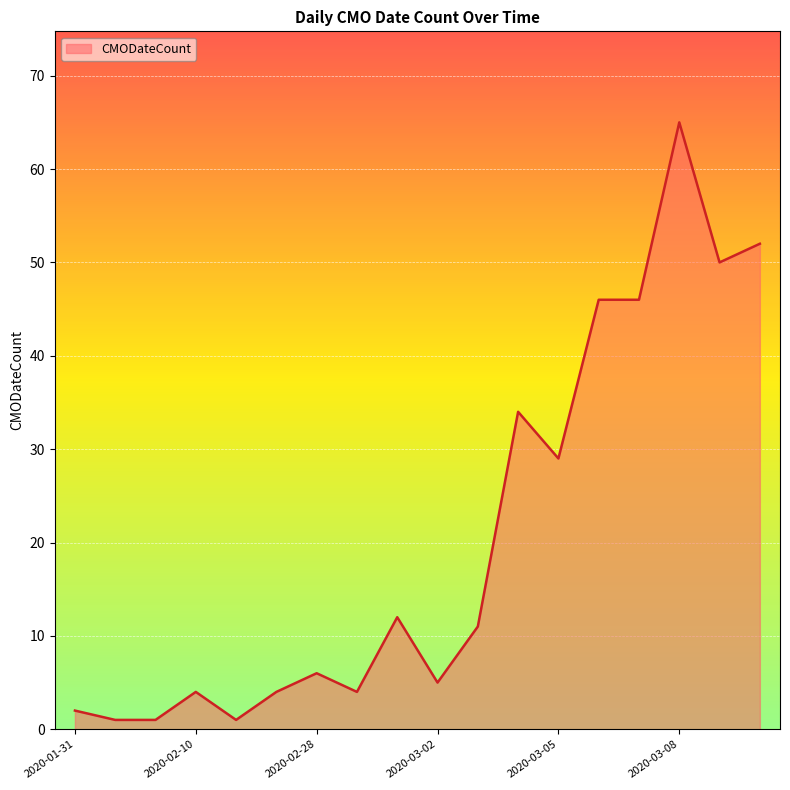

True or false: there are more than 1 points higher than both neighbors.

True